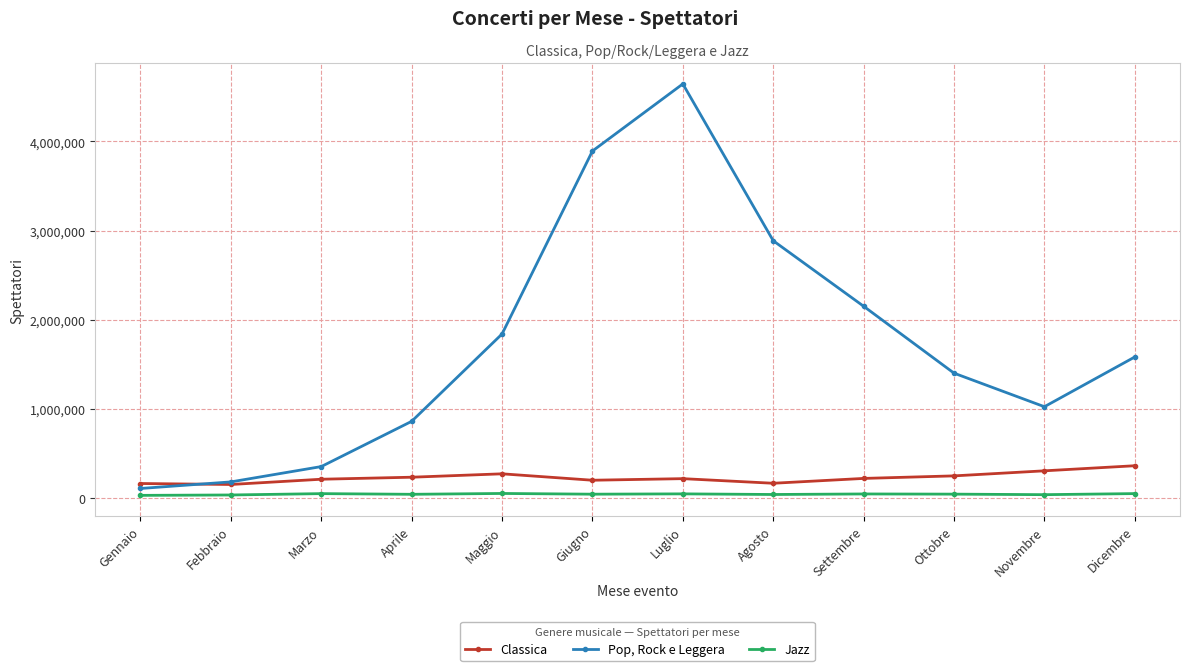

True or false: Classica and Jazz intersect in this chart.

False